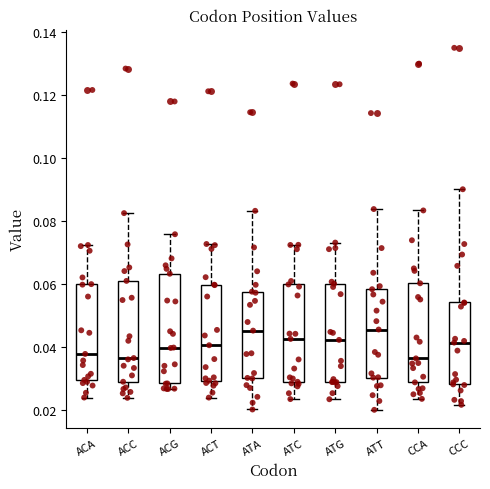

Reading left to right, transcribe this box plot: for each box, give where its median line is, the range the box spans, and where its two whiskers end, as read against the y-axis. The values are not printed on the chart, so give them approximately, as read against the axis.

ACA: median 0.038, box 0.030 to 0.060, whiskers 0.024 to 0.072
ACC: median 0.036, box 0.030 to 0.062, whiskers 0.024 to 0.082
ACG: median 0.040, box 0.028 to 0.064, whiskers 0.026 to 0.076
ACT: median 0.040, box 0.030 to 0.060, whiskers 0.024 to 0.072
ATA: median 0.046, box 0.030 to 0.058, whiskers 0.020 to 0.084
ATC: median 0.042, box 0.030 to 0.060, whiskers 0.024 to 0.072
ATG: median 0.042, box 0.028 to 0.060, whiskers 0.024 to 0.074
ATT: median 0.046, box 0.030 to 0.058, whiskers 0.020 to 0.084
CCA: median 0.036, box 0.028 to 0.060, whiskers 0.024 to 0.084
CCC: median 0.042, box 0.028 to 0.054, whiskers 0.022 to 0.090